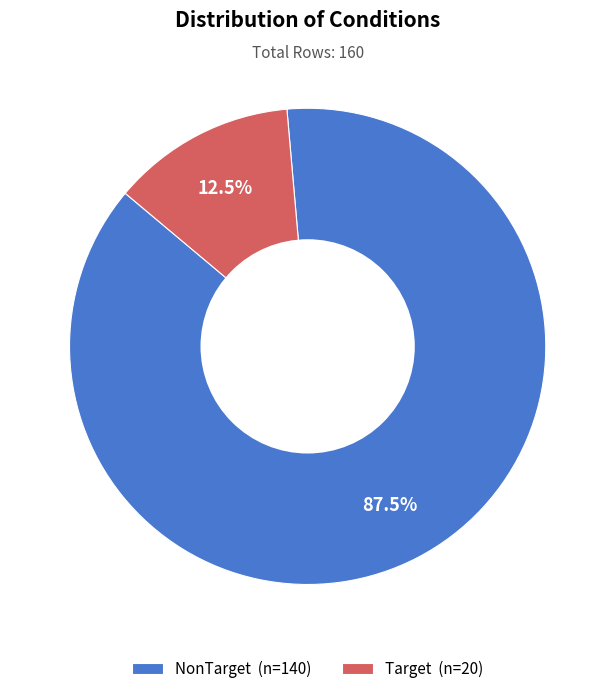

Which category accounts for the majority?

NonTarget